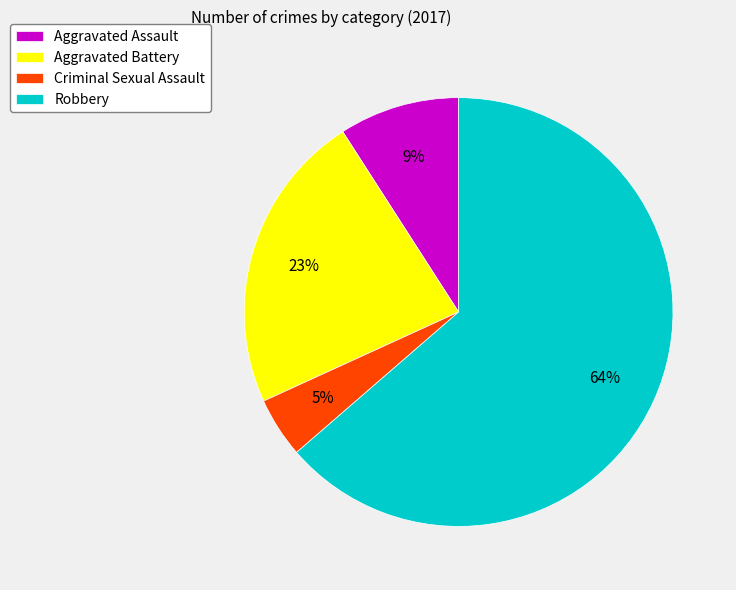

True or false: Robbery accounts for 64% of the total.

True